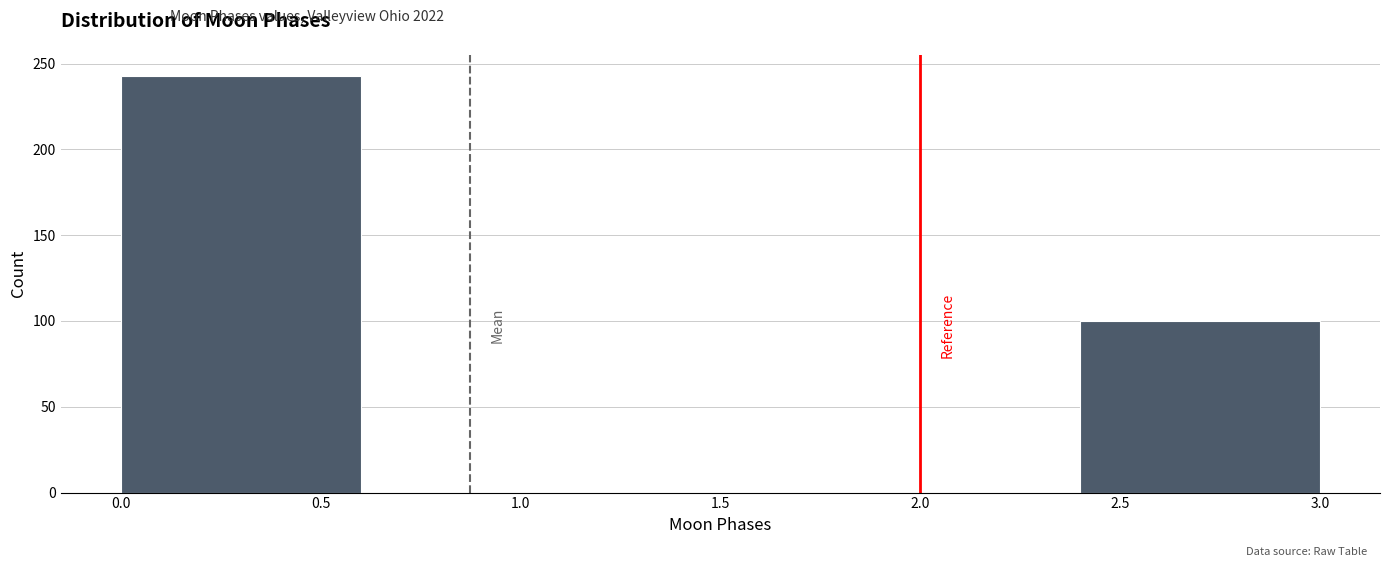

Reading left to right, list every bar in this chart as the range it spans on the x-axis followed by its height. The values are not printed on the chart, so give them approximately, as read against the axis.

0.0 to 0.6: 245
0.6 to 1.2: 0
1.2 to 1.8: 0
1.8 to 2.4: 0
2.4 to 3.0: 100